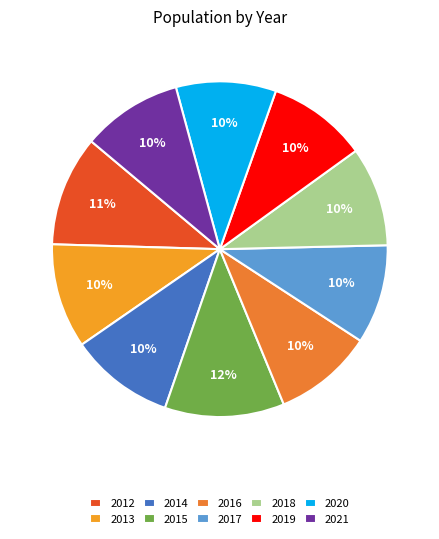

Which category has the smallest portion of the pie?

2017